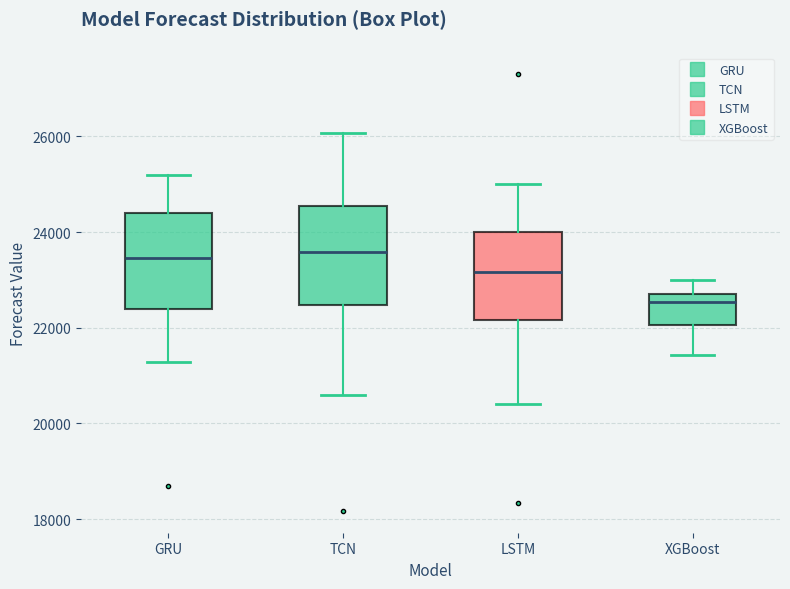

Where is the lower edge of the box for GRU on the y-axis? The values are not printed on the chart, so give them approximately, as read against the axis.

22400